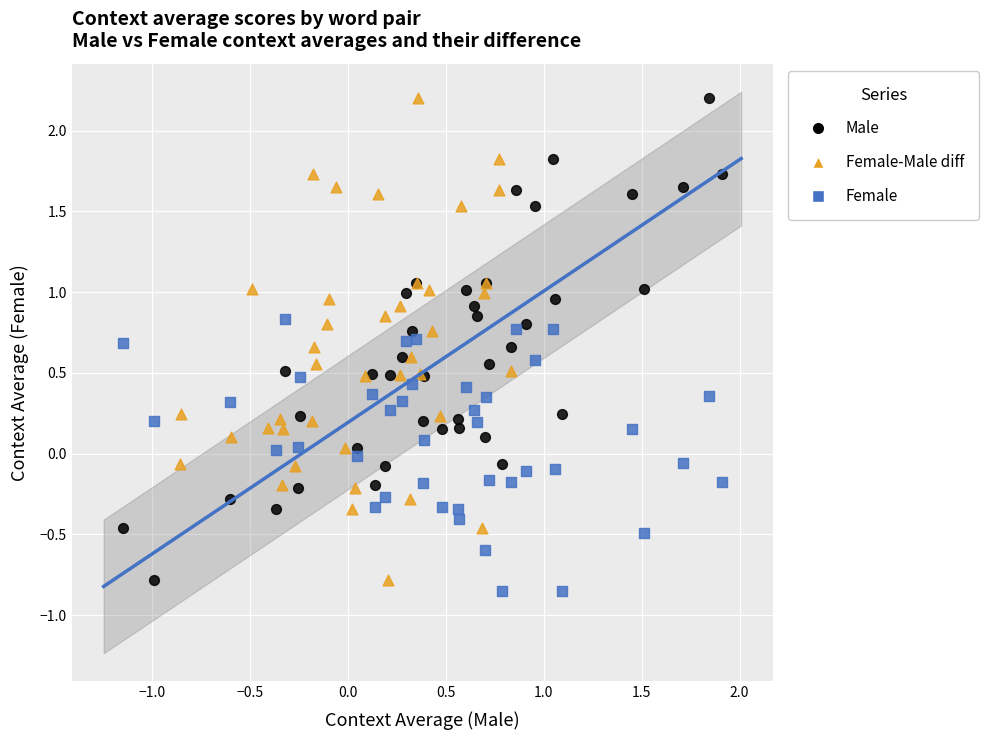

What are all the series names shown in the legend?

Male, Female-Male diff, Female